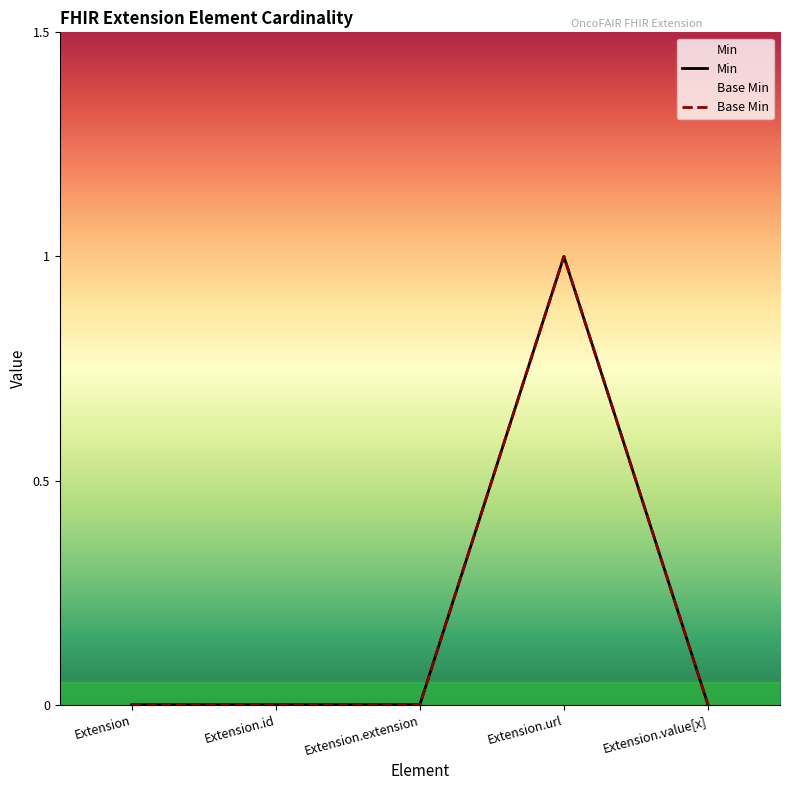

How many Base Min values are between 0 and 1?

5